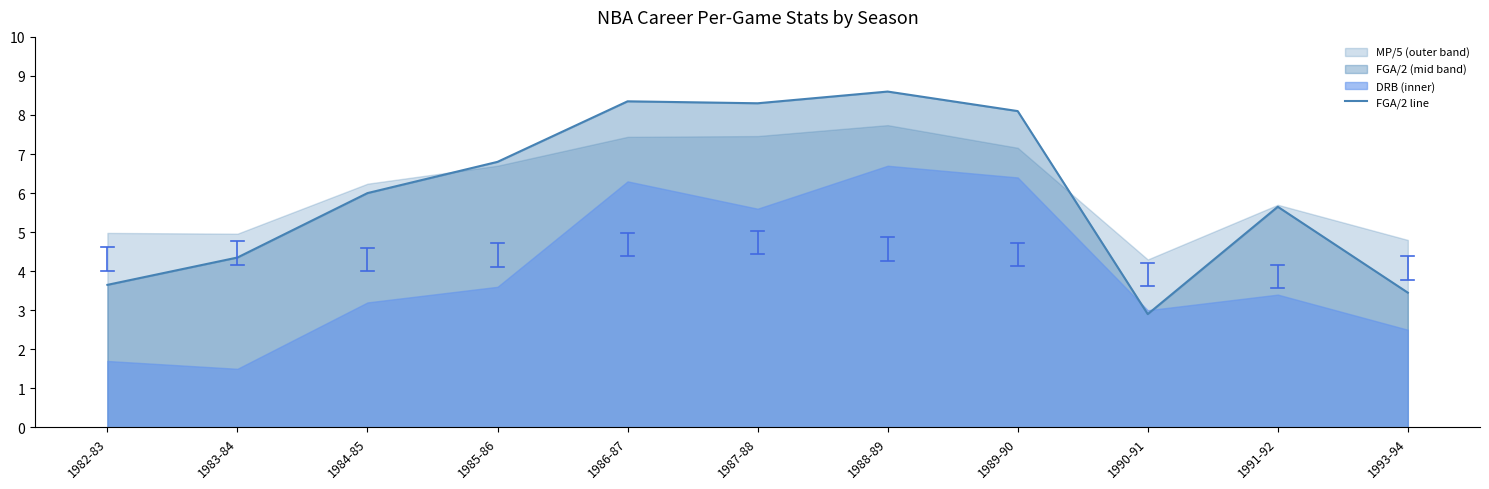

At which category does the chart reach its peak across all series?

1988-89